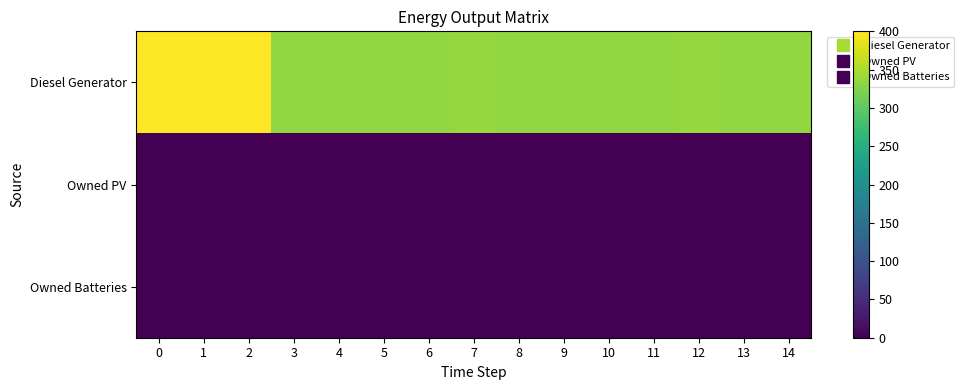

Which series has the largest total across all categories?

Diesel Generator